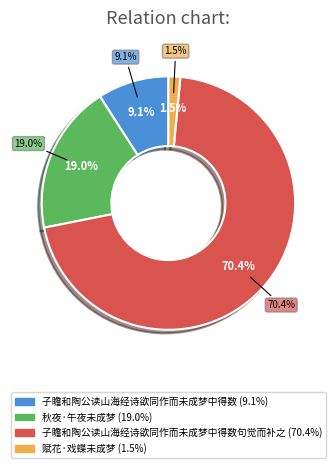

Which slice is the largest?

子瞻和陶公读山海经诗欲同作而未成梦中得数句觉而补之